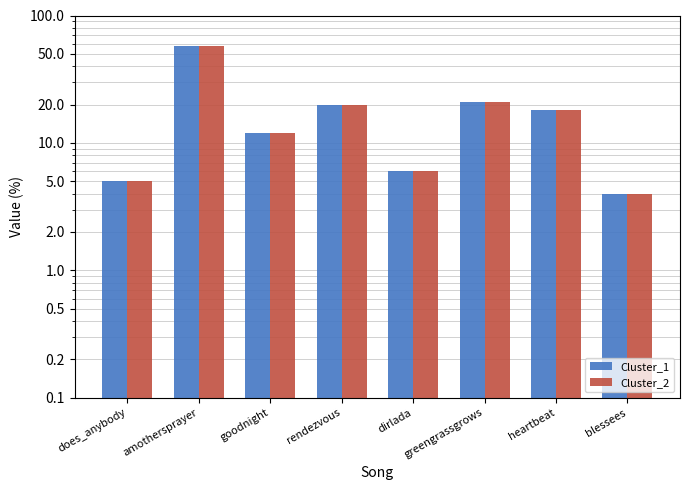

The value of Cluster_1 at blessees is 2. True or false?

False